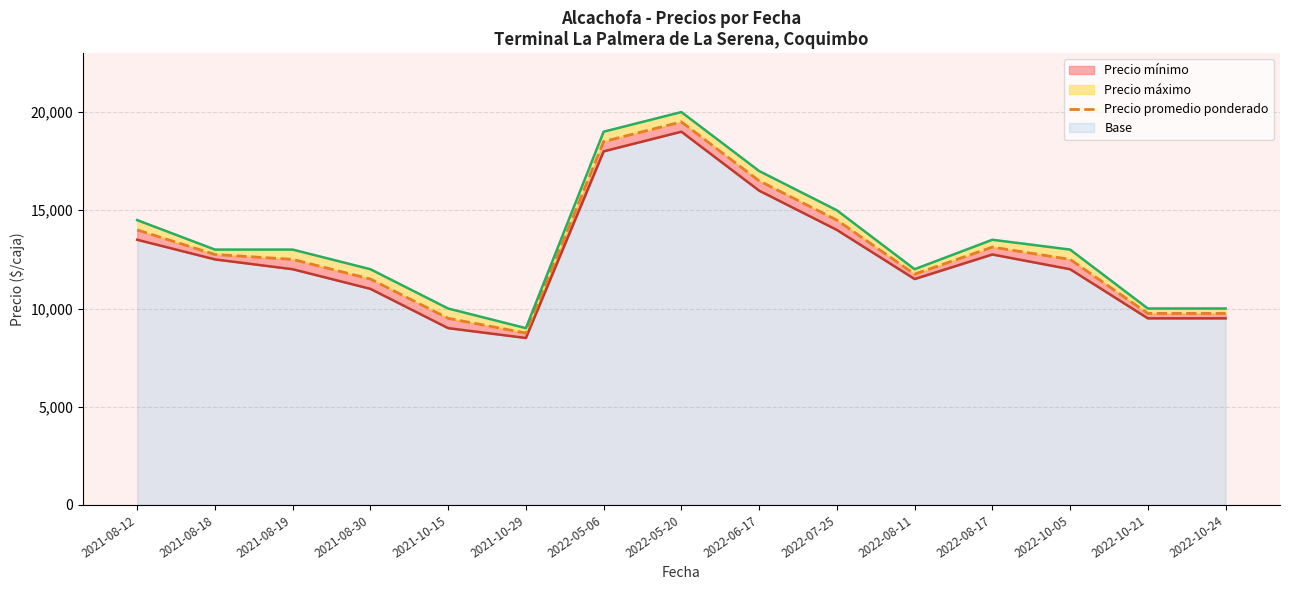

True or false: the data has more than 0 interior local peaks.

True